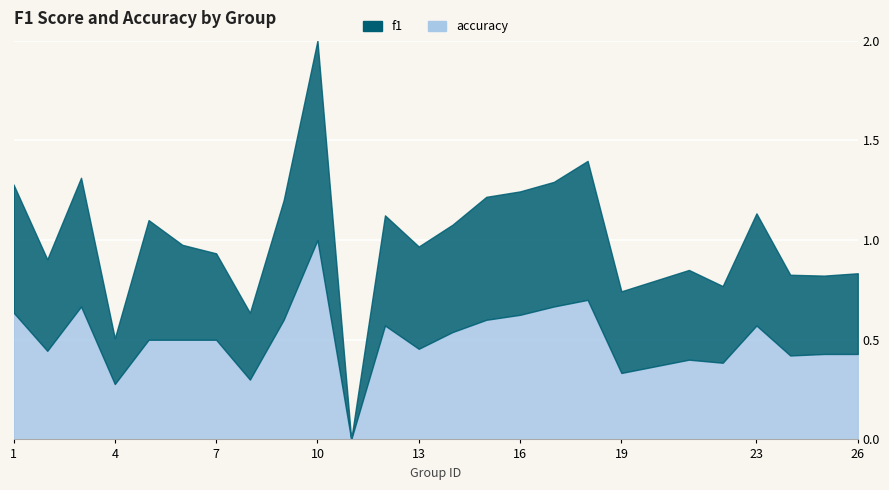

In f1, how many points are lower than both neighbors (excluding endpoints)?

8